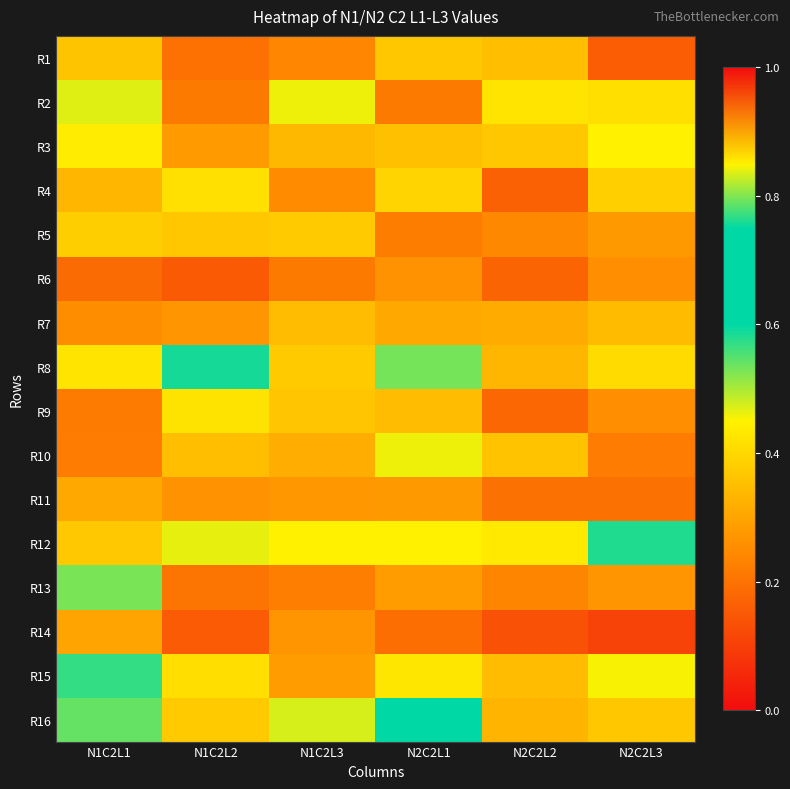

Reading right to left, extract all data points from this chart.

R1: N2C2L3=0.2	N2C2L2=0.3	N2C2L1=0.4	N1C2L3=0.2	N1C2L2=0.2	N1C2L1=0.4
R2: N2C2L3=0.4	N2C2L2=0.4	N2C2L1=0.2	N1C2L3=0.5	N1C2L2=0.2	N1C2L1=0.5
R3: N2C2L3=0.4	N2C2L2=0.4	N2C2L1=0.4	N1C2L3=0.3	N1C2L2=0.3	N1C2L1=0.4
R4: N2C2L3=0.4	N2C2L2=0.2	N2C2L1=0.4	N1C2L3=0.3	N1C2L2=0.4	N1C2L1=0.3
R5: N2C2L3=0.3	N2C2L2=0.2	N2C2L1=0.2	N1C2L3=0.4	N1C2L2=0.4	N1C2L1=0.4
R6: N2C2L3=0.3	N2C2L2=0.2	N2C2L1=0.3	N1C2L3=0.2	N1C2L2=0.2	N1C2L1=0.2
R7: N2C2L3=0.3	N2C2L2=0.3	N2C2L1=0.3	N1C2L3=0.3	N1C2L2=0.3	N1C2L1=0.3
R8: N2C2L3=0.4	N2C2L2=0.3	N2C2L1=0.5	N1C2L3=0.4	N1C2L2=0.6	N1C2L1=0.4
R9: N2C2L3=0.3	N2C2L2=0.2	N2C2L1=0.3	N1C2L3=0.4	N1C2L2=0.4	N1C2L1=0.2
R10: N2C2L3=0.2	N2C2L2=0.4	N2C2L1=0.5	N1C2L3=0.3	N1C2L2=0.3	N1C2L1=0.2
R11: N2C2L3=0.2	N2C2L2=0.2	N2C2L1=0.3	N1C2L3=0.3	N1C2L2=0.3	N1C2L1=0.3
R12: N2C2L3=0.6	N2C2L2=0.4	N2C2L1=0.4	N1C2L3=0.4	N1C2L2=0.5	N1C2L1=0.4
R13: N2C2L3=0.3	N2C2L2=0.2	N2C2L1=0.3	N1C2L3=0.2	N1C2L2=0.2	N1C2L1=0.5
R14: N2C2L3=0.1	N2C2L2=0.1	N2C2L1=0.2	N1C2L3=0.3	N1C2L2=0.2	N1C2L1=0.3
R15: N2C2L3=0.5	N2C2L2=0.3	N2C2L1=0.4	N1C2L3=0.3	N1C2L2=0.4	N1C2L1=0.6
R16: N2C2L3=0.4	N2C2L2=0.3	N2C2L1=0.6	N1C2L3=0.5	N1C2L2=0.4	N1C2L1=0.5